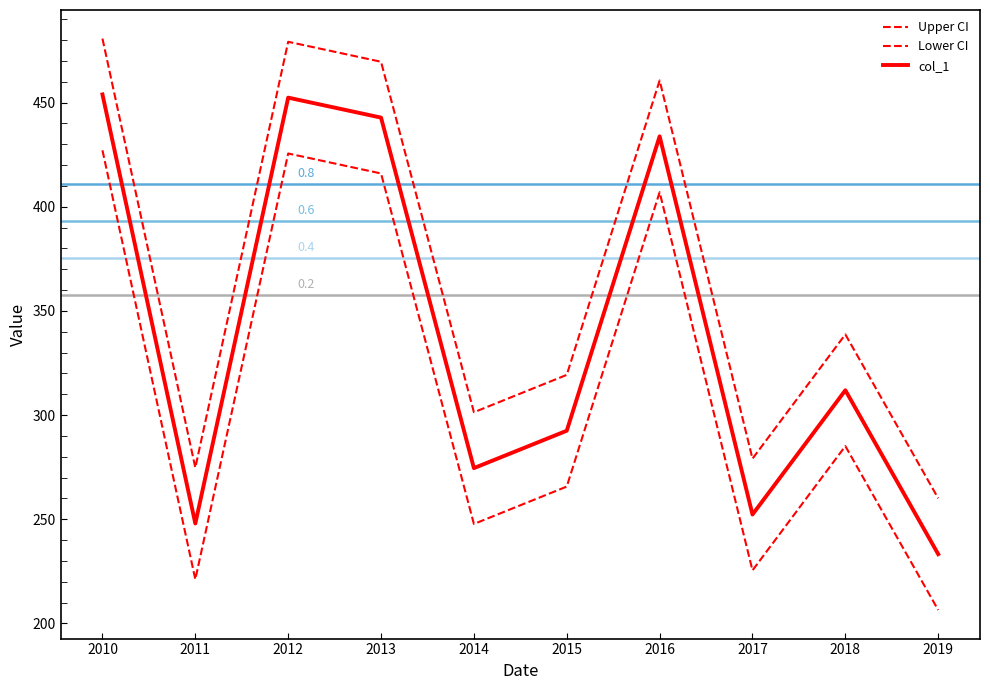

Is it true that col_1 equals 252.2 at 2017?

True